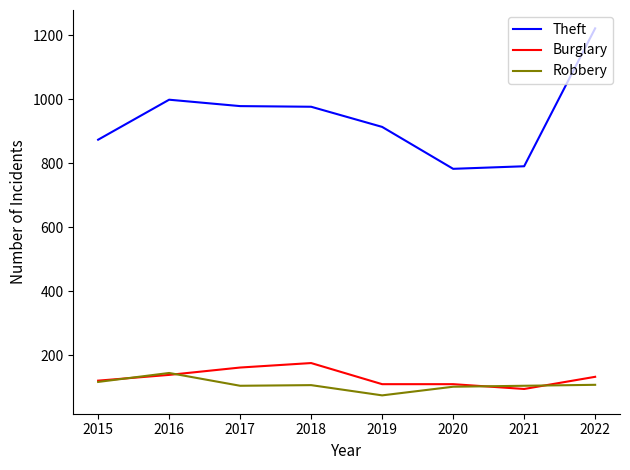

What is the spread (max minus min) of values at 2020?

681